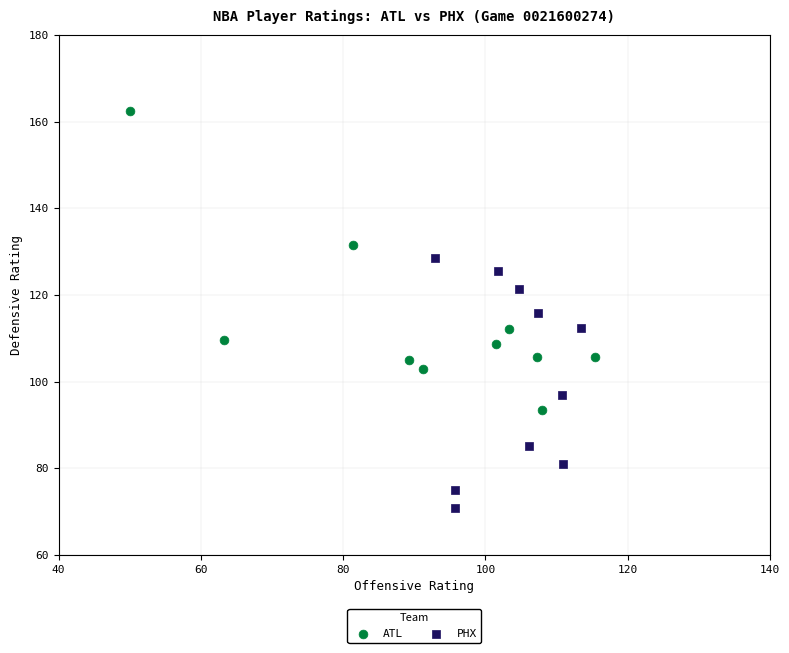

Which series reaches the maximum Y coordinate?

ATL